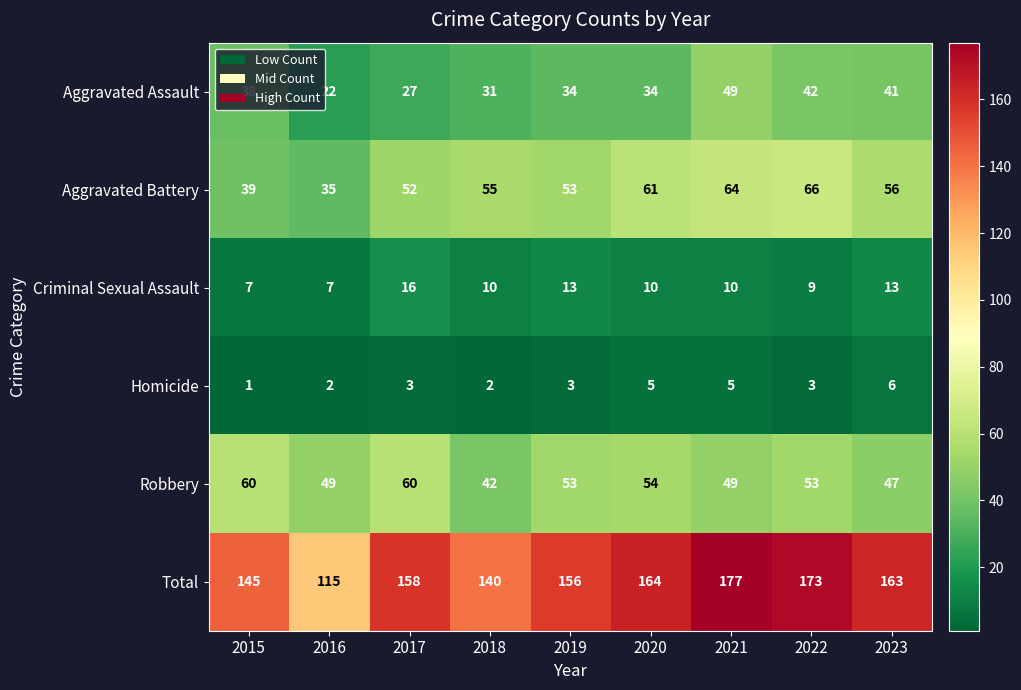

What is the spread (max minus min) of values at 2020?

159